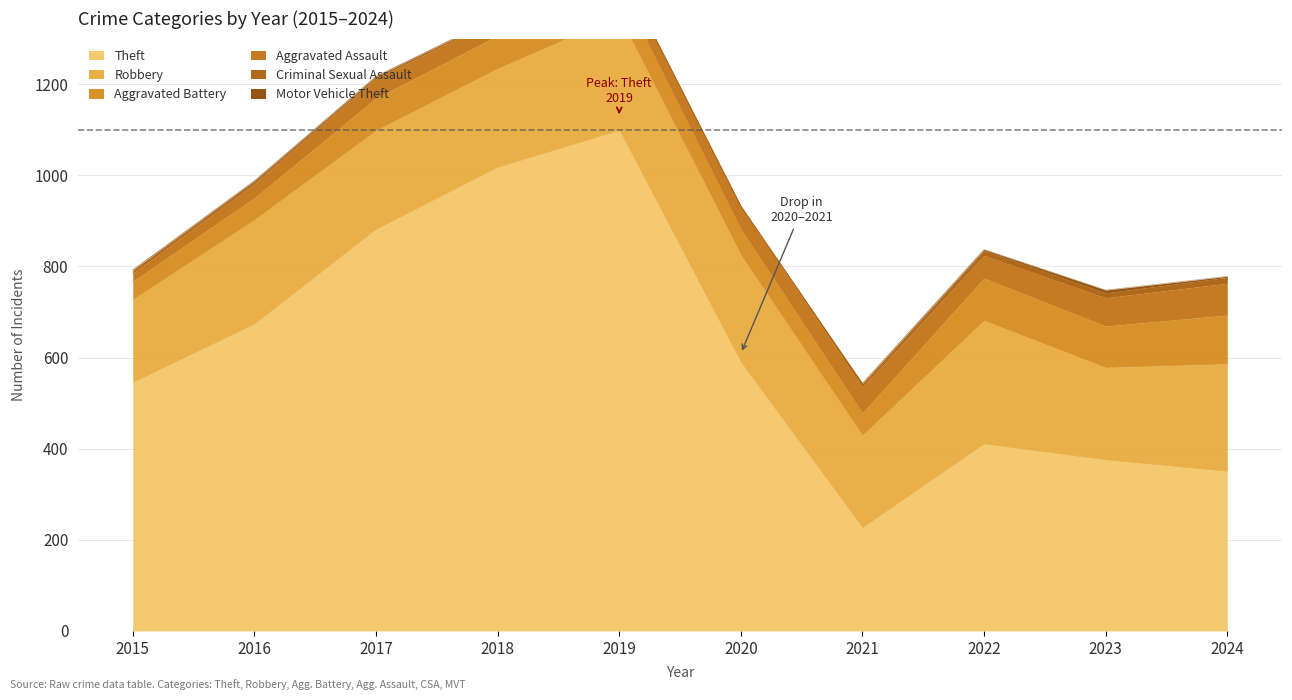

Reading left to right, what are all the values shown in this chart?

Theft: 545	673	881	1017	1098	589	226	410	375	350
Robbery: 182	229	217	217	252	236	203	271	203	236
Aggravated Battery: 40	48	71	72	65	57	49	93	91	107
Aggravated Assault: 18	31	43	37	39	50	57	50	62	70
Criminal Sexual Assault: 7	5	4	4	3	0	8	11	11	13
Motor Vehicle Theft: 0	2	1	0	0	1	0	2	6	2